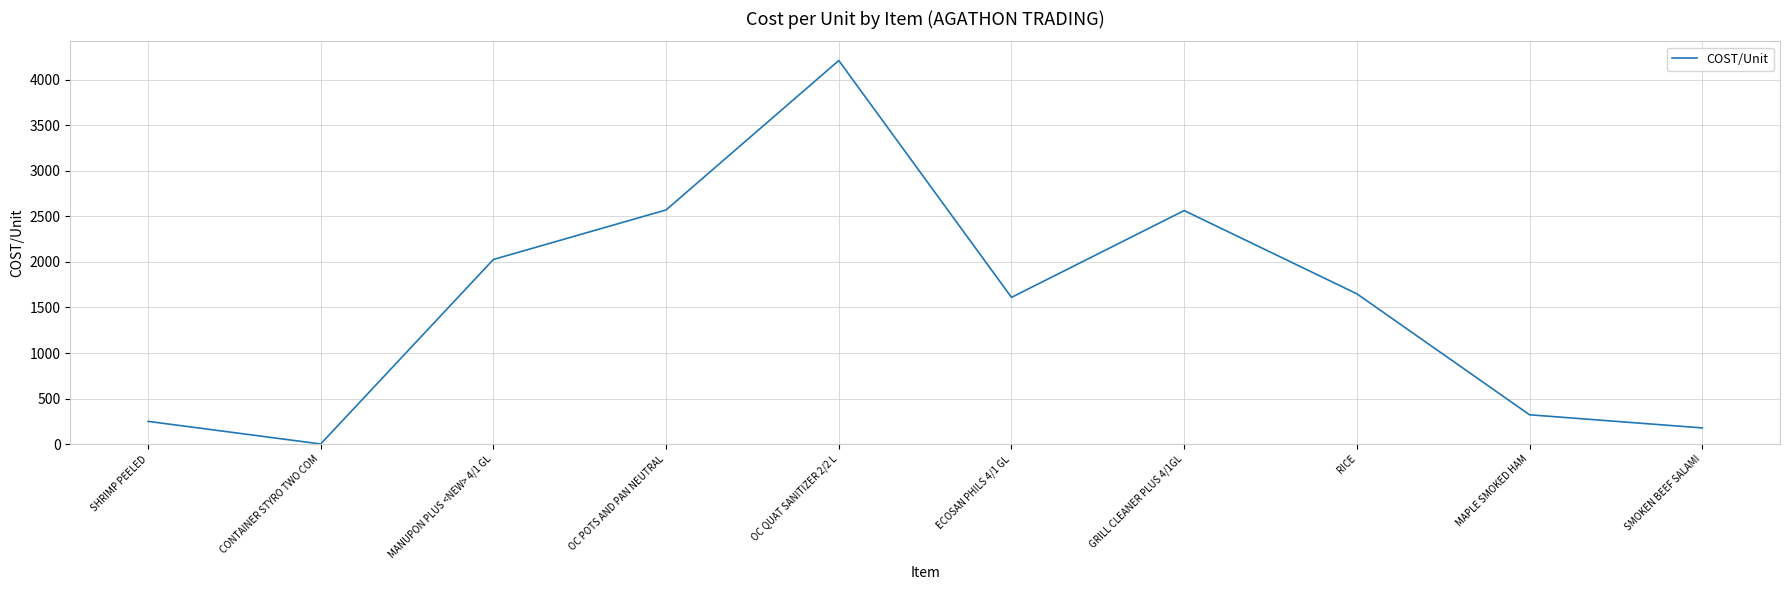

How many lines are shown in the chart?

1